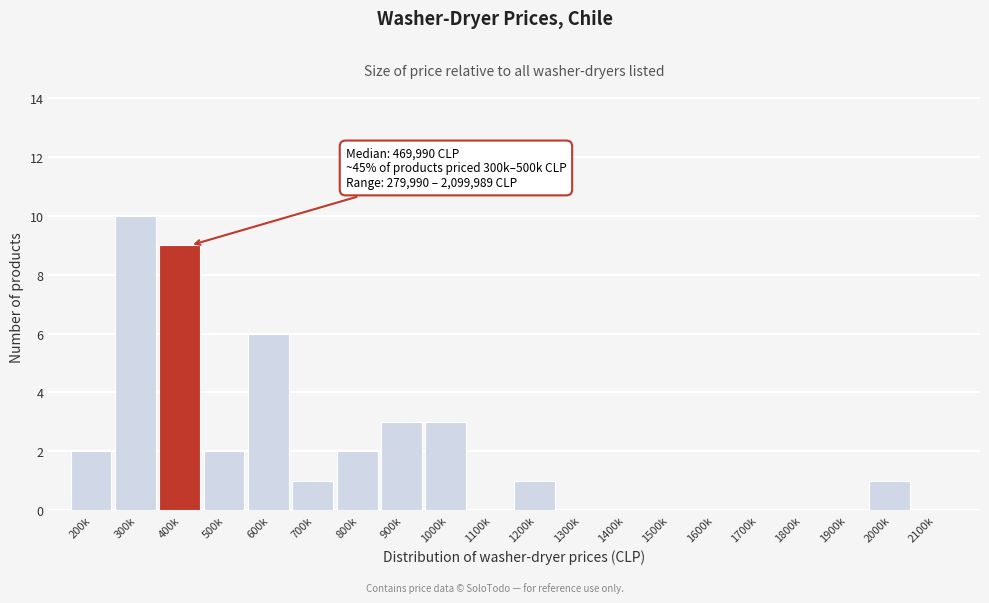

Reading left to right, extract all data points from this chart.

200k=2	300k=10	400k=9	500k=2	600k=6	700k=1	800k=2	900k=3	1000k=3	1100k=0	1200k=1	1300k=0	1400k=0	1500k=0	1600k=0	1700k=0	1800k=0	1900k=0	2000k=1	2100k=0